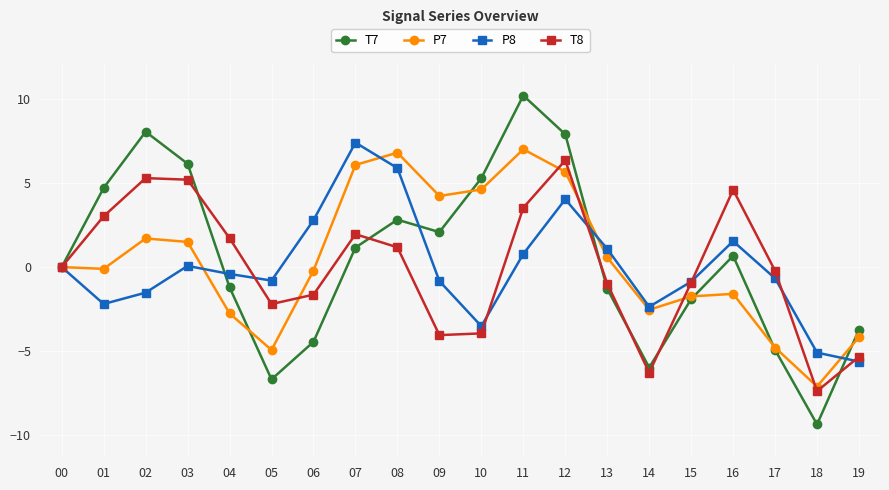

True or false: T8 has a value of 2.1 at 12.

False